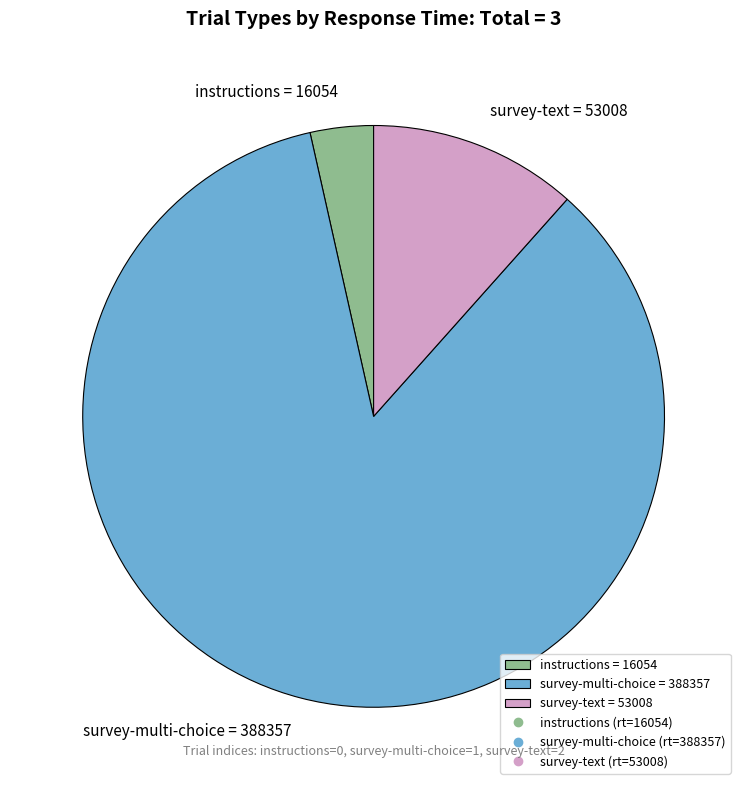

Which category has the smallest portion of the pie?

instructions = 16054